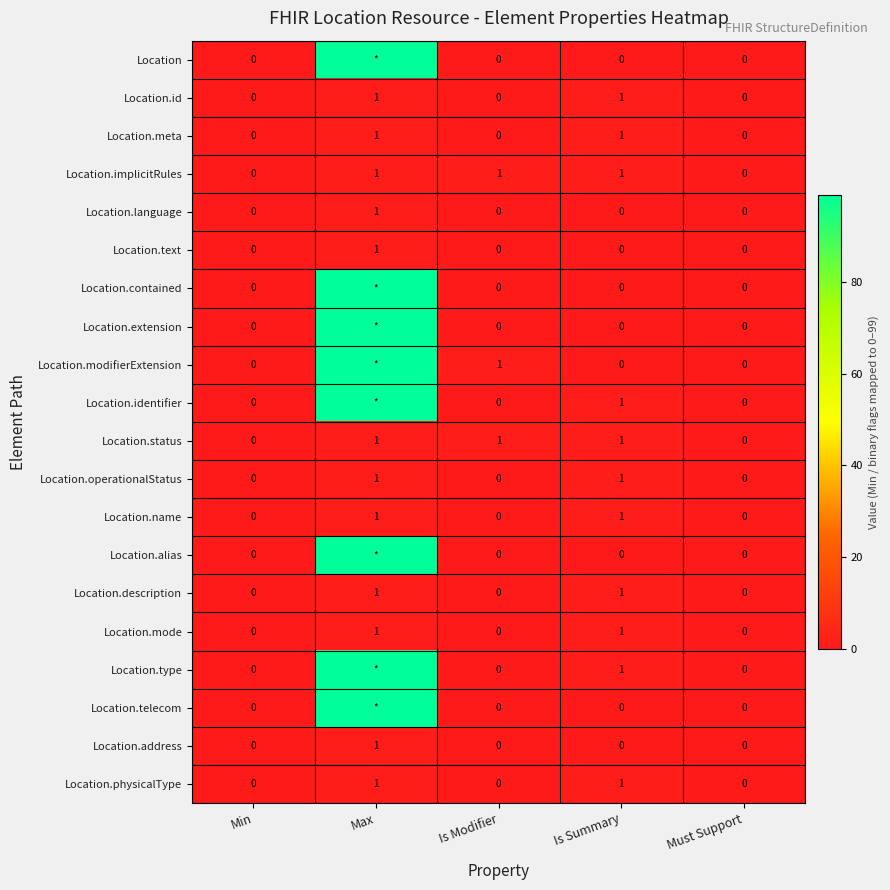

Count the number of data series in this chart.

20